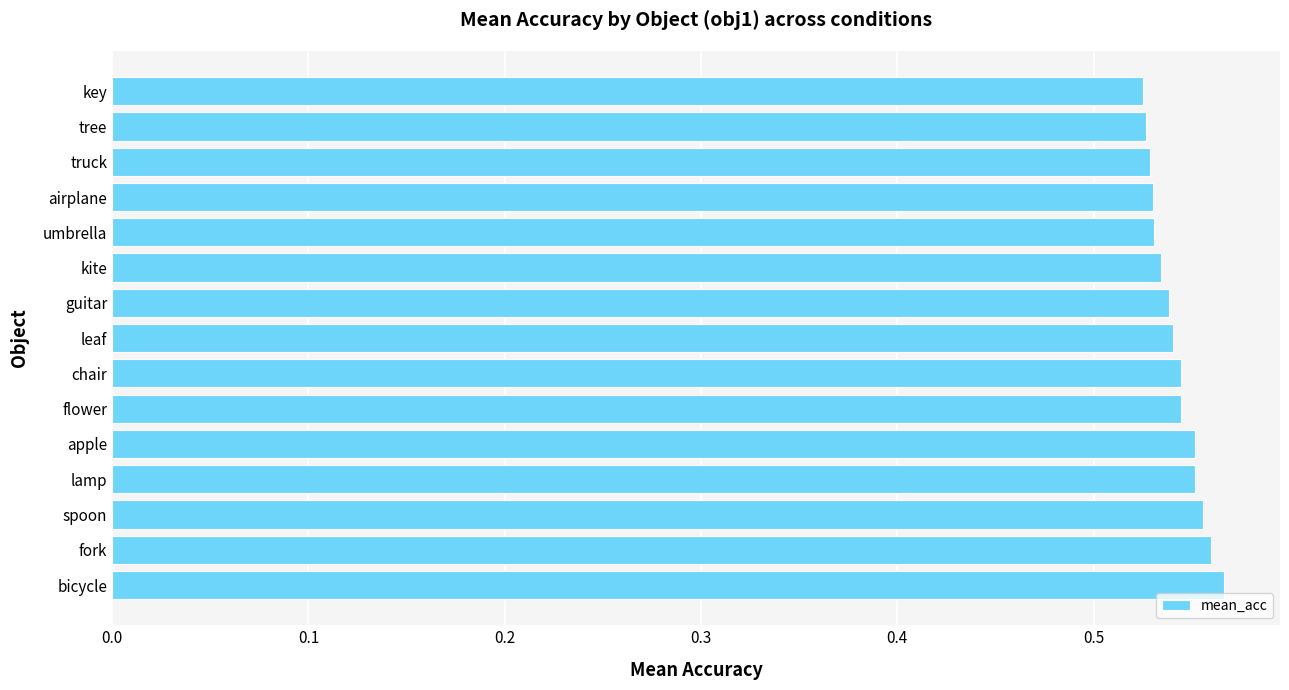

What is the sum of the values at tree and umbrella?

1.1